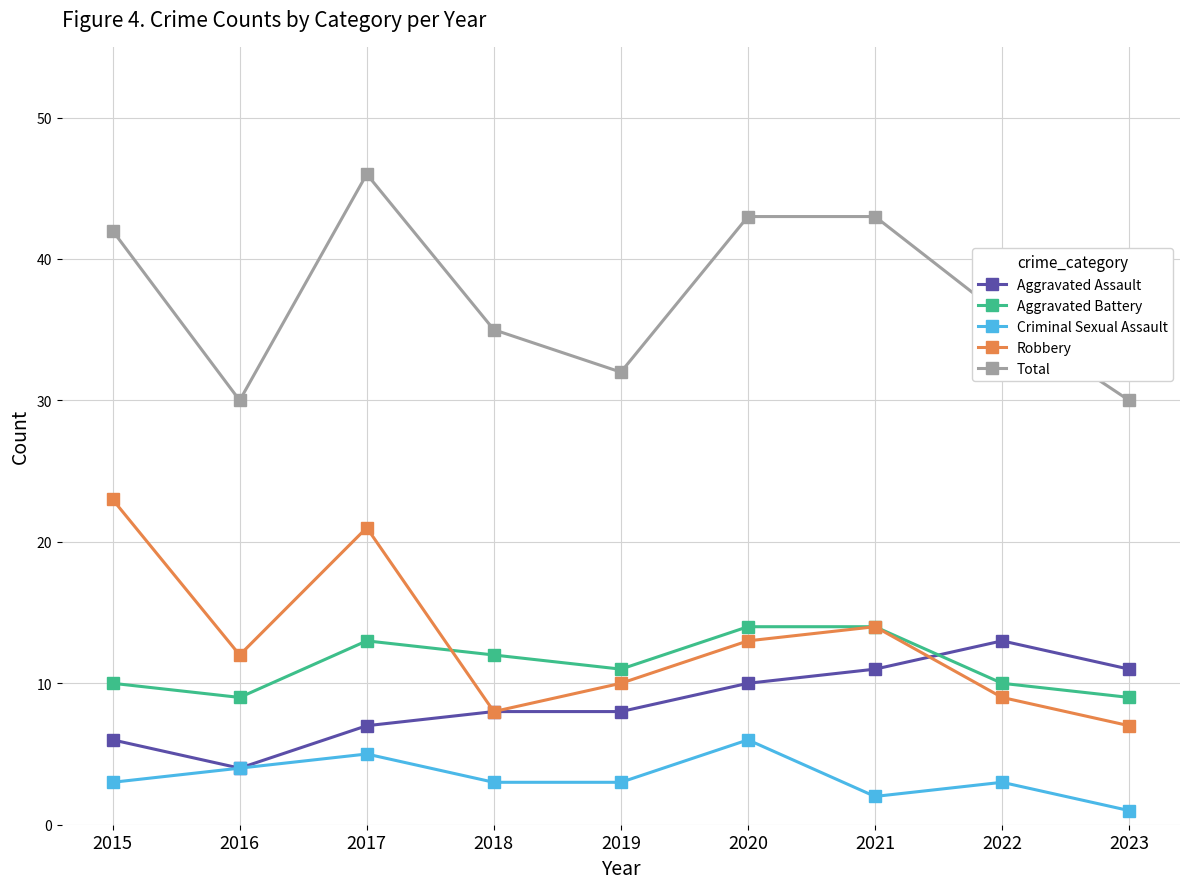

At 2017, list the series in order from smallest to largest.

Criminal Sexual Assault, Aggravated Assault, Aggravated Battery, Robbery, Total